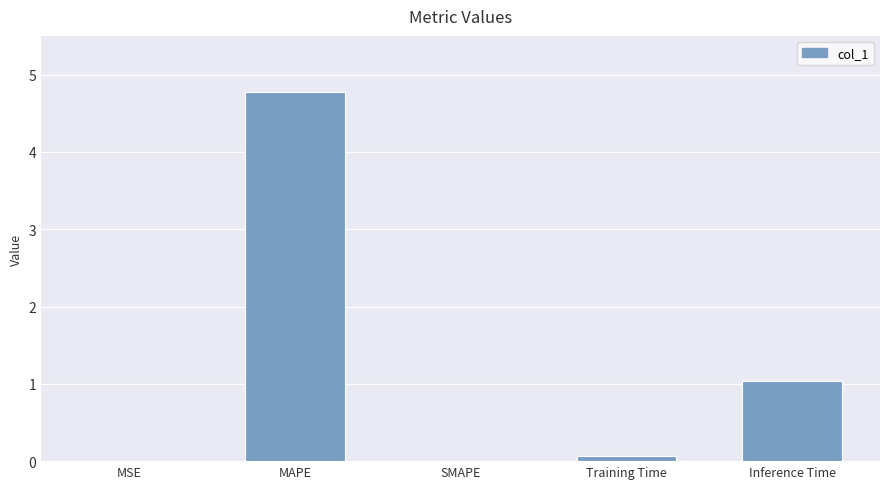

Which has a higher value, Inference Time or MSE?

Inference Time